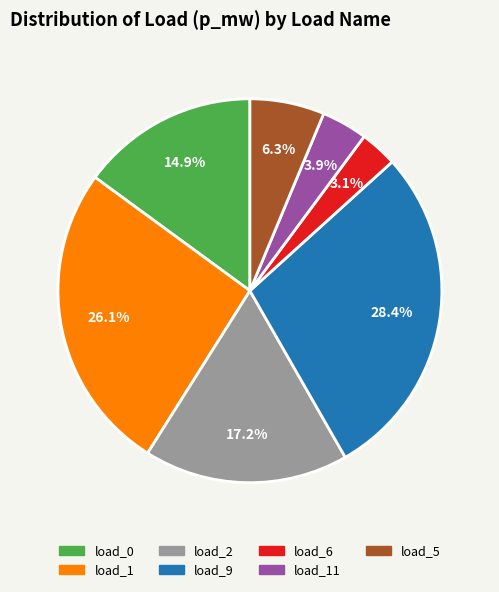

Is there any slice that represents more than half of the pie?

No